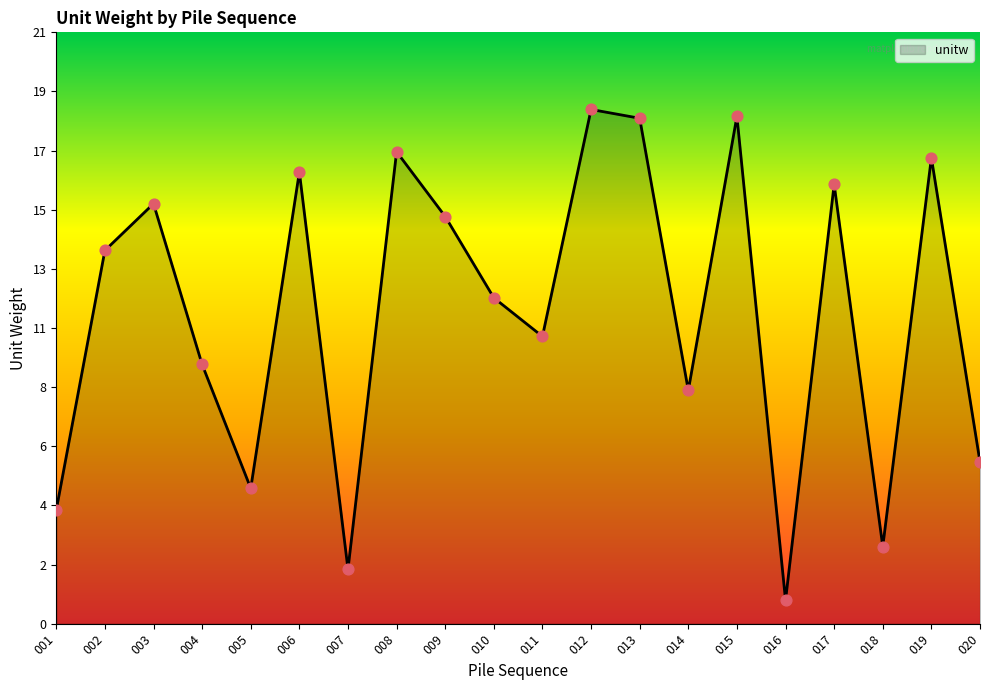

Between 019 and 011, which is larger?

019